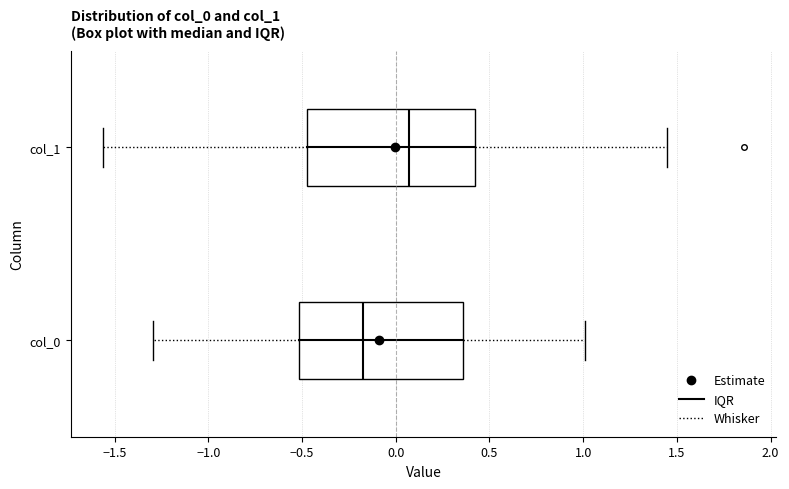

Where does the left whisker of the box for col_0 end on the x-axis? The values are not printed on the chart, so give them approximately, as read against the axis.

-1.30